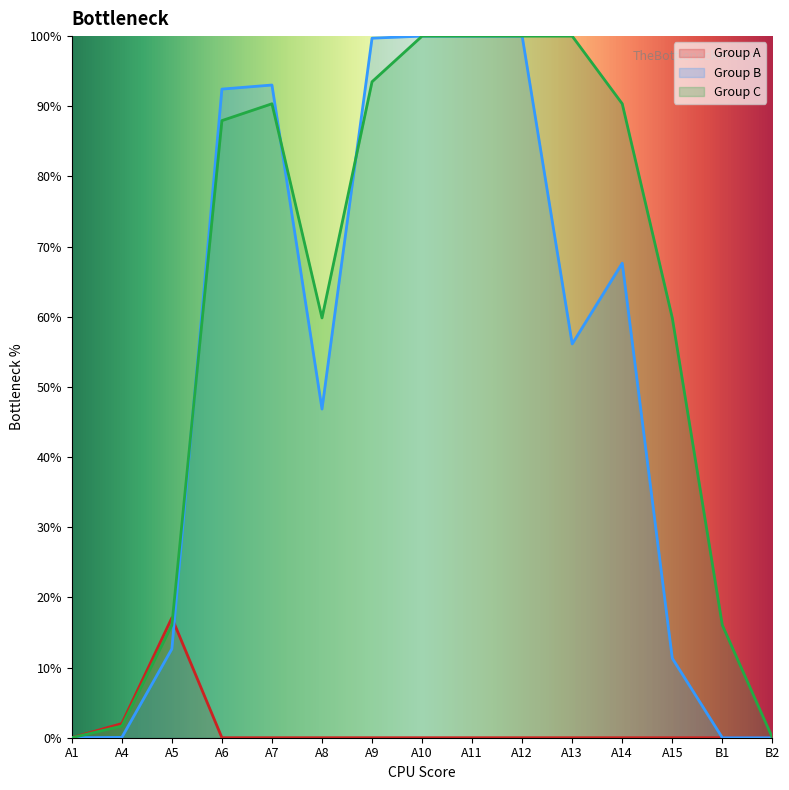

What are all the series names shown in the legend?

Group A, Group B, Group C